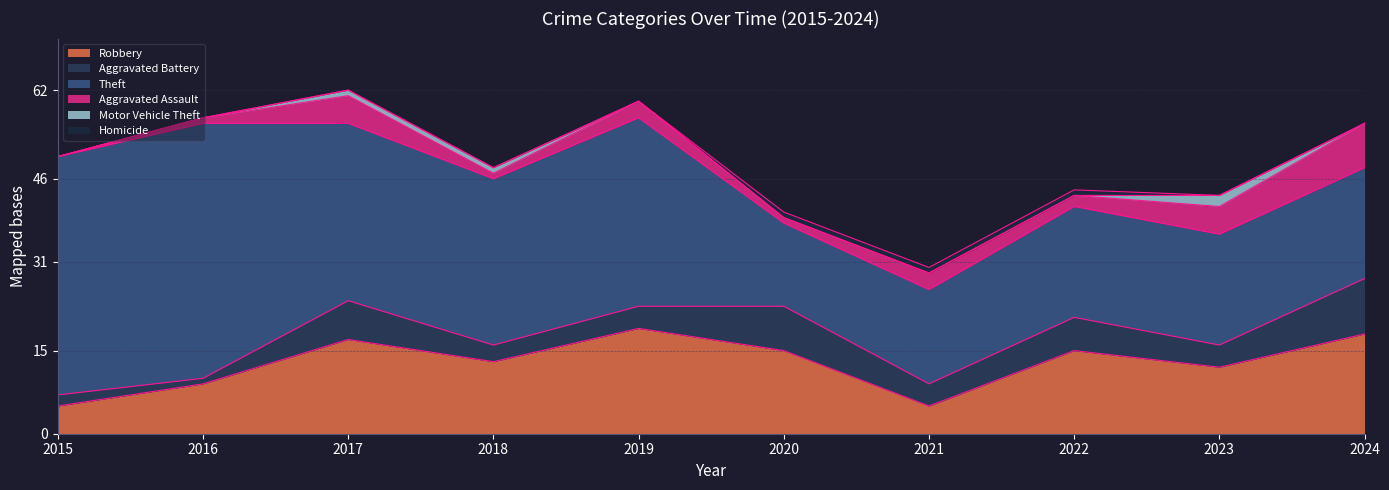

What is the sum of the Aggravated Assault values at 2023 and 2017?

10